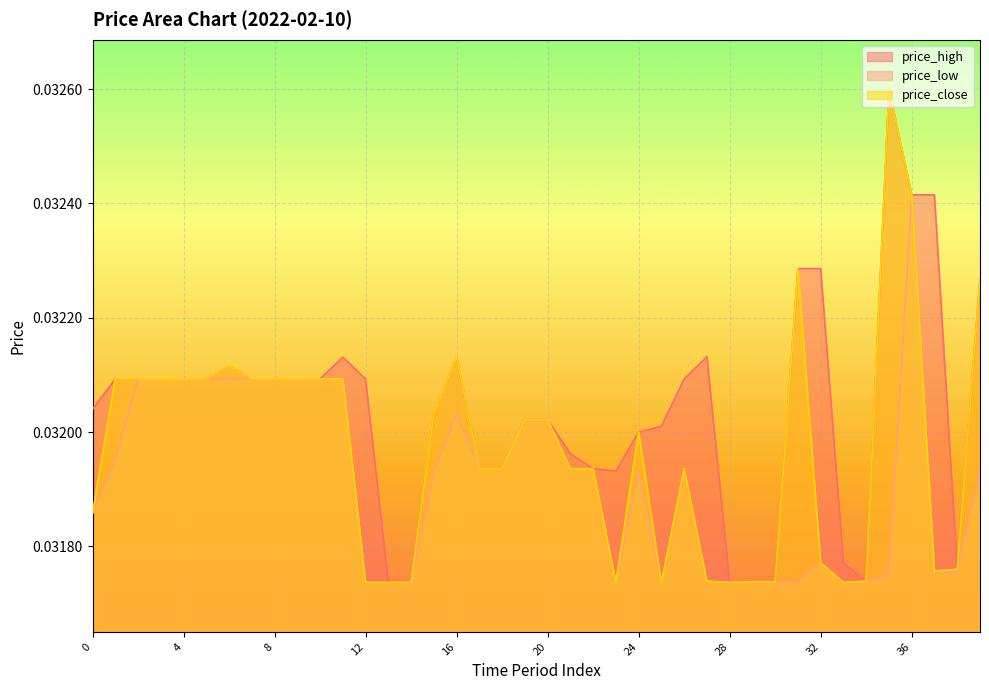

How many price_low values are between 0 and 1?

40